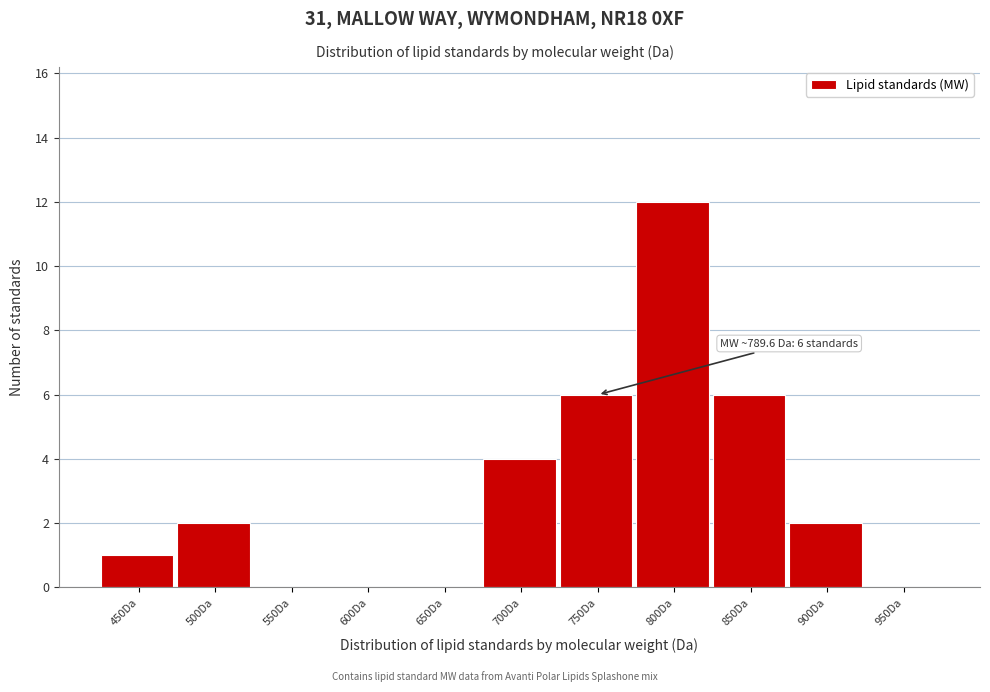

Reading left to right, what are all the values shown in this chart?

450Da=1	500Da=2	550Da=0	600Da=0	650Da=0	700Da=4	750Da=6	800Da=12	850Da=6	900Da=2	950Da=0